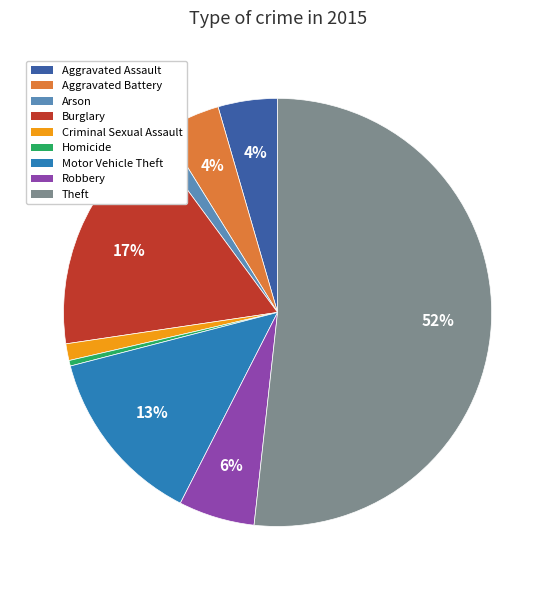

What is the smallest slice in the pie chart?

Homicide